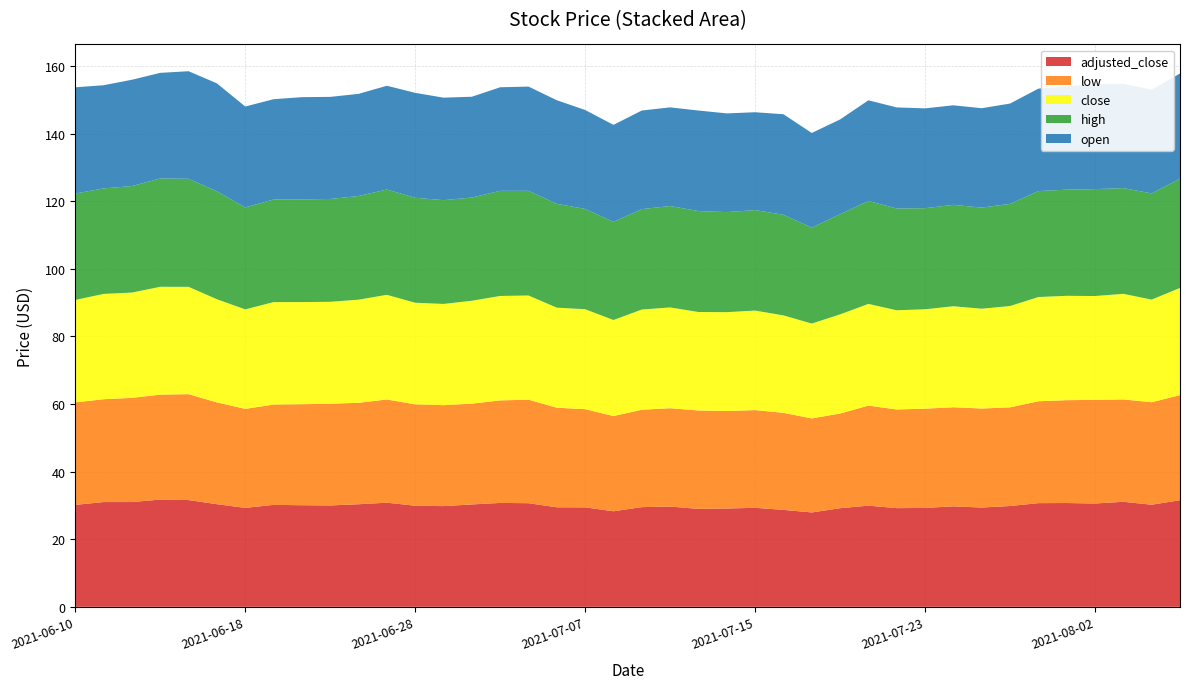

Reading left to right, list all the values displayed in this chart.

adjusted_close: 2021-06-10=30.2	2021-06-11=31.0	2021-06-14=31.0	2021-06-15=31.7	2021-06-16=31.6	2021-06-17=30.4	2021-06-18=29.3	2021-06-21=30.2	2021-06-22=30.1	2021-06-23=30.0	2021-06-24=30.3	2021-06-25=30.8	2021-06-28=29.9	2021-06-29=29.8	2021-06-30=30.3	2021-07-01=30.7	2021-07-02=30.7	2021-07-06=29.4	2021-07-07=29.4	2021-07-08=28.3	2021-07-09=29.5	2021-07-12=29.7	2021-07-13=29.0	2021-07-14=29.1	2021-07-15=29.3	2021-07-16=28.7	2021-07-19=27.9	2021-07-20=29.2	2021-07-21=29.9	2021-07-22=29.2	2021-07-23=29.2	2021-07-26=29.7	2021-07-27=29.4	2021-07-28=29.8	2021-07-29=30.7	2021-07-30=30.7	2021-08-02=30.6	2021-08-03=31.1	2021-08-04=30.2	2021-08-05=31.5
low: 2021-06-10=30.3	2021-06-11=30.4	2021-06-14=30.8	2021-06-15=31.0	2021-06-16=31.3	2021-06-17=30.1	2021-06-18=29.3	2021-06-21=29.7	2021-06-22=29.9	2021-06-23=30.1	2021-06-24=30.0	2021-06-25=30.5	2021-06-28=30.0	2021-06-29=29.9	2021-06-30=29.8	2021-07-01=30.3	2021-07-02=30.6	2021-07-06=29.5	2021-07-07=29.0	2021-07-08=28.2	2021-07-09=28.8	2021-07-12=29.1	2021-07-13=29.1	2021-07-14=28.8	2021-07-15=28.9	2021-07-16=28.7	2021-07-19=27.8	2021-07-20=28.0	2021-07-21=29.6	2021-07-22=29.2	2021-07-23=29.4	2021-07-26=29.3	2021-07-27=29.3	2021-07-28=29.2	2021-07-29=30.1	2021-07-30=30.4	2021-08-02=30.6	2021-08-03=30.3	2021-08-04=30.3	2021-08-05=31.1
close: 2021-06-10=30.3	2021-06-11=31.2	2021-06-14=31.2	2021-06-15=31.9	2021-06-16=31.8	2021-06-17=30.5	2021-06-18=29.4	2021-06-21=30.3	2021-06-22=30.2	2021-06-23=30.1	2021-06-24=30.5	2021-06-25=31.0	2021-06-28=30.1	2021-06-29=29.9	2021-06-30=30.4	2021-07-01=30.9	2021-07-02=30.8	2021-07-06=29.6	2021-07-07=29.6	2021-07-08=28.4	2021-07-09=29.6	2021-07-12=29.8	2021-07-13=29.1	2021-07-14=29.2	2021-07-15=29.4	2021-07-16=28.8	2021-07-19=28.1	2021-07-20=29.3	2021-07-21=30.1	2021-07-22=29.4	2021-07-23=29.4	2021-07-26=29.9	2021-07-27=29.5	2021-07-28=30.0	2021-07-29=30.8	2021-07-30=30.9	2021-08-02=30.7	2021-08-03=31.2	2021-08-04=30.4	2021-08-05=31.7
high: 2021-06-10=31.5	2021-06-11=31.2	2021-06-14=31.5	2021-06-15=32.0	2021-06-16=32.0	2021-06-17=31.9	2021-06-18=30.2	2021-06-21=30.3	2021-06-22=30.4	2021-06-23=30.4	2021-06-24=30.7	2021-06-25=31.1	2021-06-28=31.1	2021-06-29=30.7	2021-06-30=30.5	2021-07-01=31.1	2021-07-02=31.0	2021-07-06=30.7	2021-07-07=29.7	2021-07-08=29.0	2021-07-09=29.7	2021-07-12=30.0	2021-07-13=29.9	2021-07-14=29.6	2021-07-15=29.7	2021-07-16=29.8	2021-07-19=28.4	2021-07-20=29.6	2021-07-21=30.4	2021-07-22=30.1	2021-07-23=29.9	2021-07-26=30.0	2021-07-27=29.9	2021-07-28=30.2	2021-07-29=31.3	2021-07-30=31.4	2021-08-02=31.6	2021-08-03=31.3	2021-08-04=31.4	2021-08-05=32.3
open: 2021-06-10=31.4	2021-06-11=30.5	2021-06-14=31.4	2021-06-15=31.2	2021-06-16=31.8	2021-06-17=31.9	2021-06-18=29.9	2021-06-21=29.7	2021-06-22=30.2	2021-06-23=30.2	2021-06-24=30.2	2021-06-25=30.7	2021-06-28=31.0	2021-06-29=30.3	2021-06-30=29.8	2021-07-01=30.6	2021-07-02=30.8	2021-07-06=30.6	2021-07-07=29.3	2021-07-08=28.7	2021-07-09=29.2	2021-07-12=29.2	2021-07-13=29.7	2021-07-14=29.2	2021-07-15=28.9	2021-07-16=29.7	2021-07-19=28.0	2021-07-20=28.0	2021-07-21=29.8	2021-07-22=29.9	2021-07-23=29.5	2021-07-26=29.4	2021-07-27=29.4	2021-07-28=29.7	2021-07-29=30.3	2021-07-30=30.6	2021-08-02=31.0	2021-08-03=30.8	2021-08-04=30.7	2021-08-05=31.1